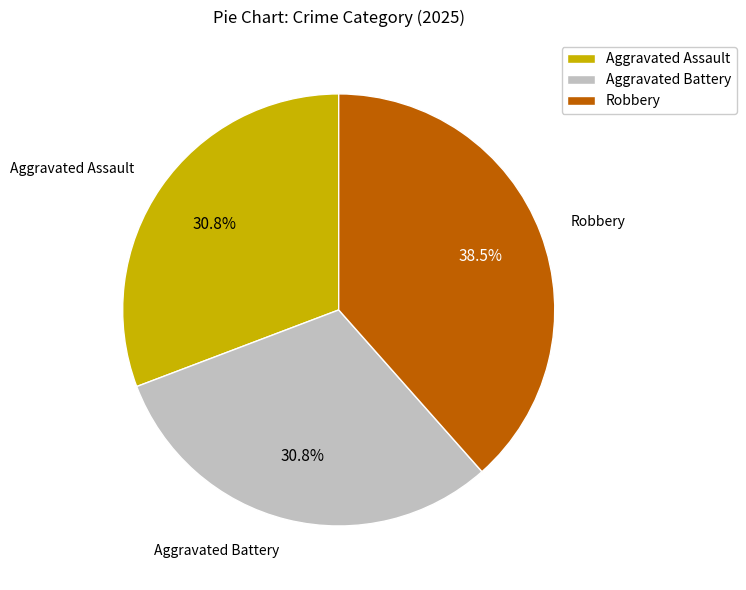

Between Robbery and Aggravated Assault, which is larger?

Robbery